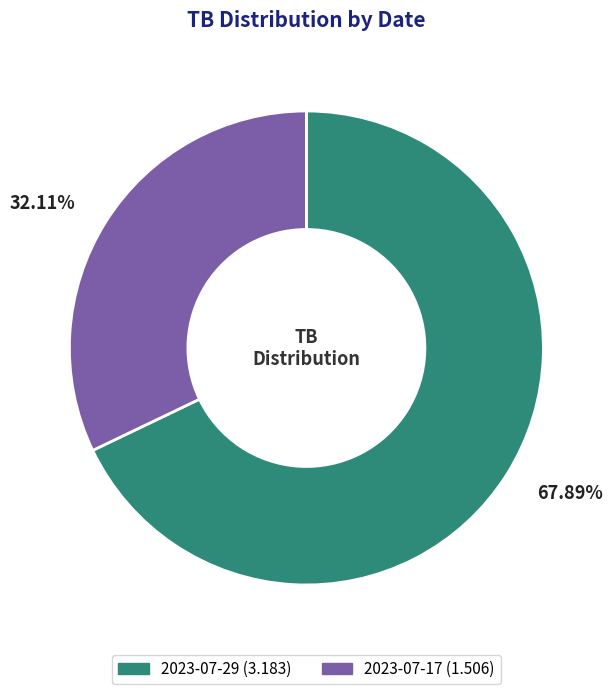

What is the total percentage of 2023-07-17 and 2023-07-29?

100.0%